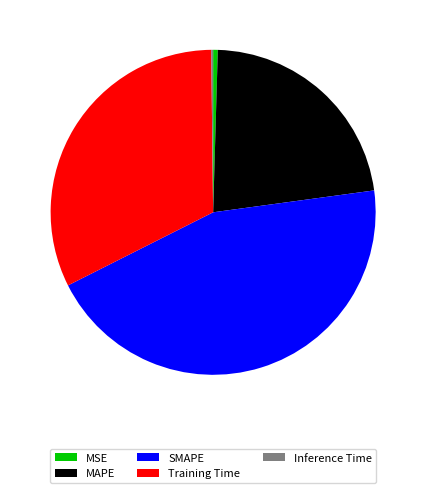

Which category has the biggest portion of the pie?

SMAPE